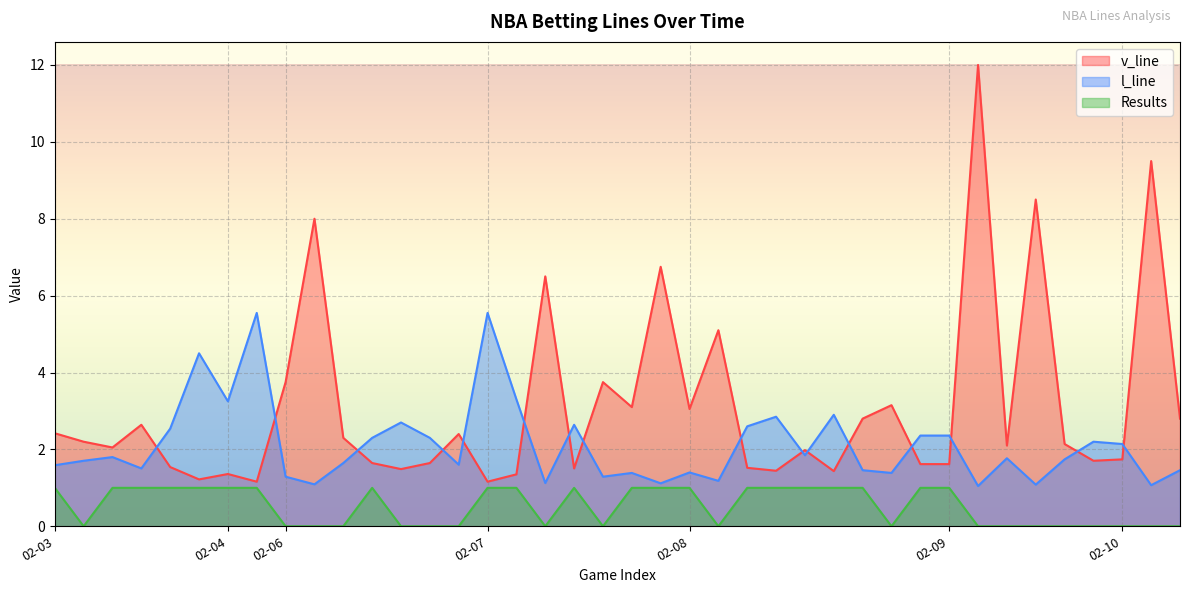

What is the difference between the second highest and second lowest values in the Results series?

1.0